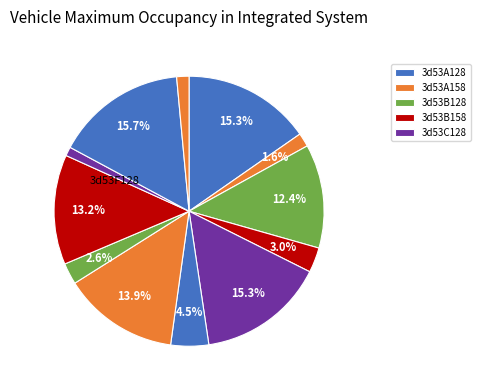

Count the number of slices in the pie.

12